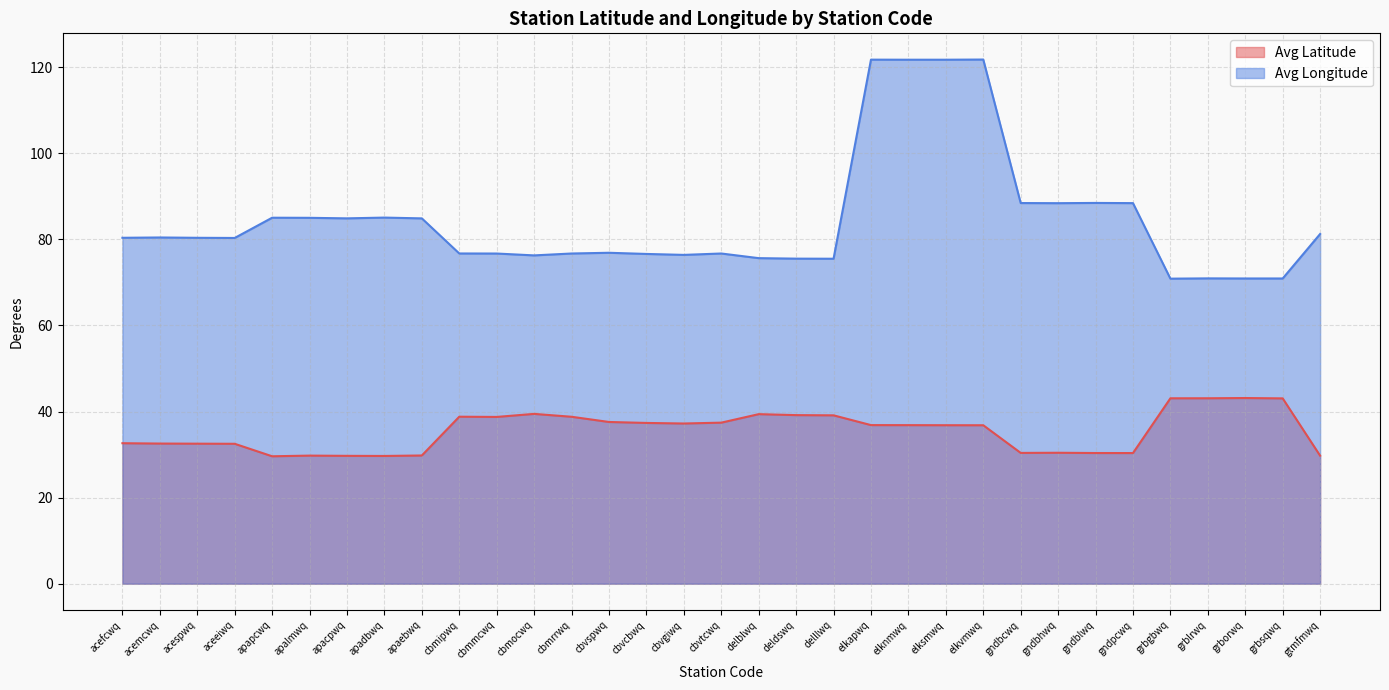

Which has a higher value, apaebwq or cbmocwq?

cbmocwq